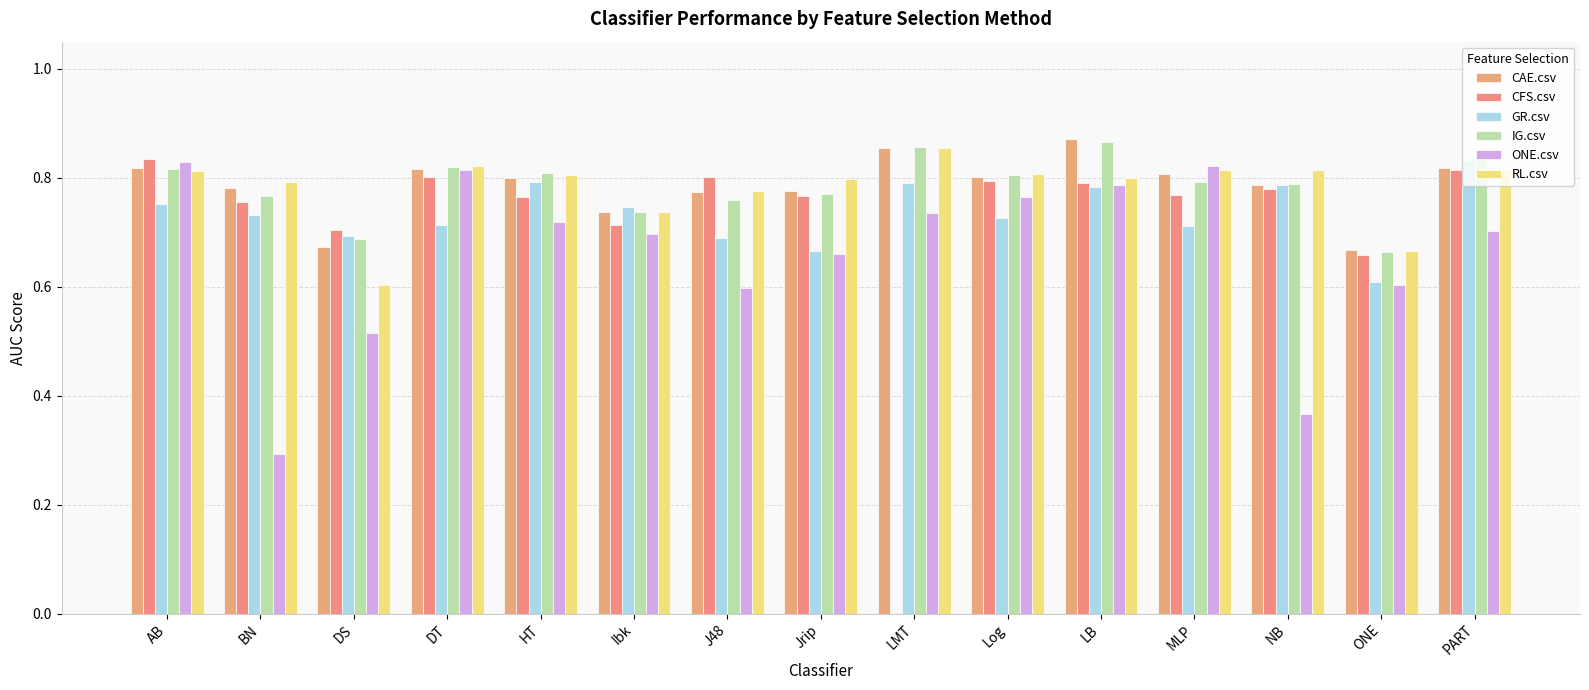

Is the value of CAE.csv at BN greater than the value of IG.csv at HT?

No